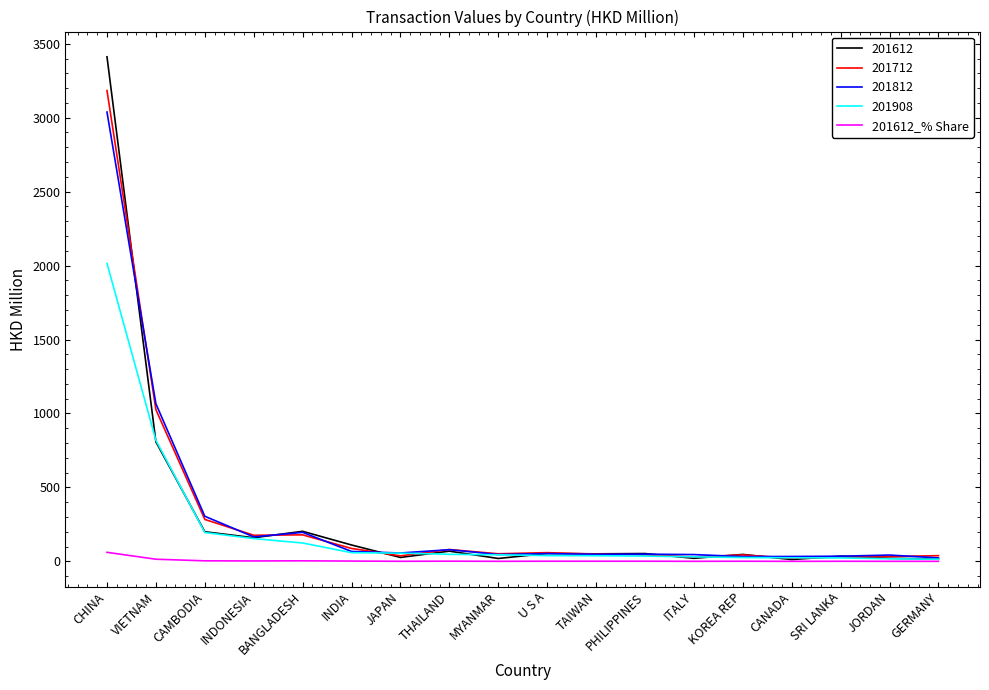

What is the smallest value displayed?

0.2